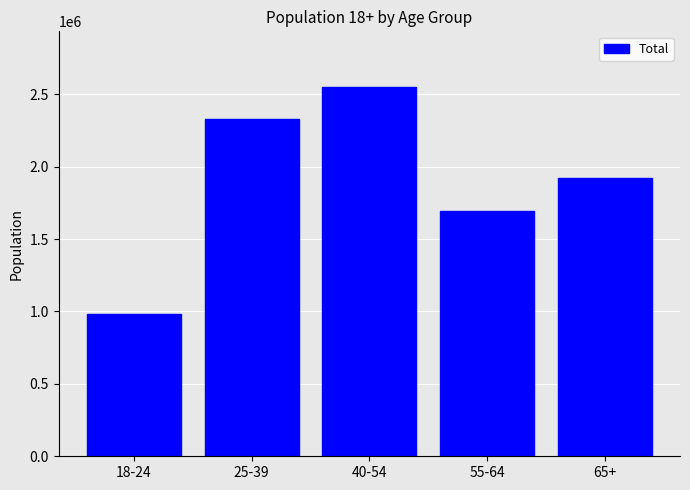

Reading left to right, what are all the values shown in this chart?

980789	2332409	2551642	1694033	1920863